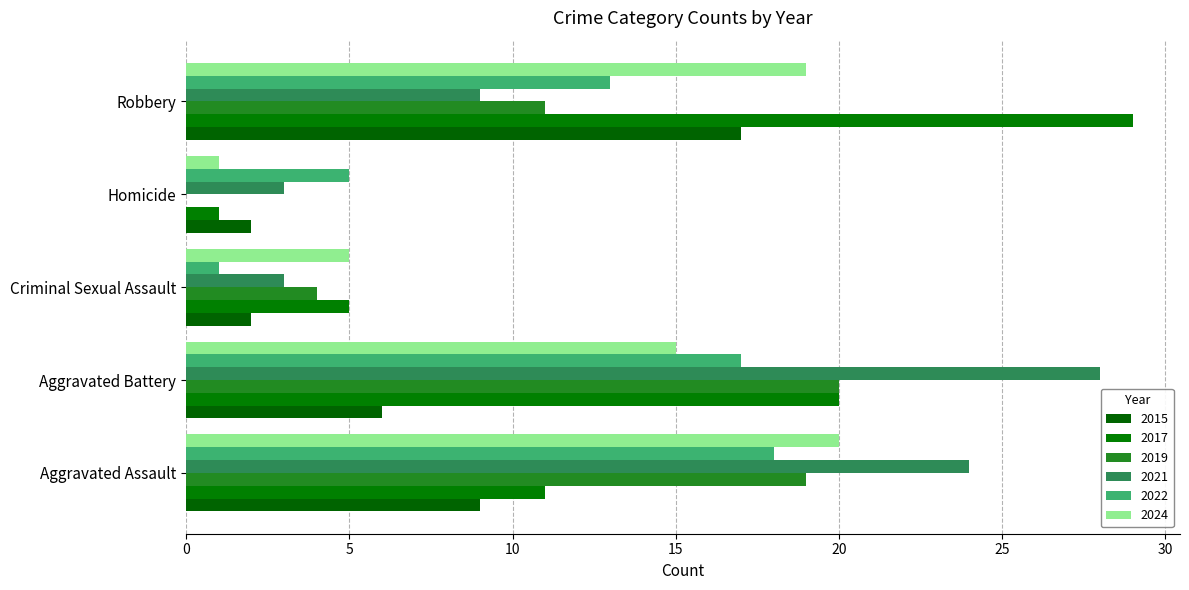

List the series in order of their peak value, highest first.

2017, 2021, 2019, 2024, 2022, 2015